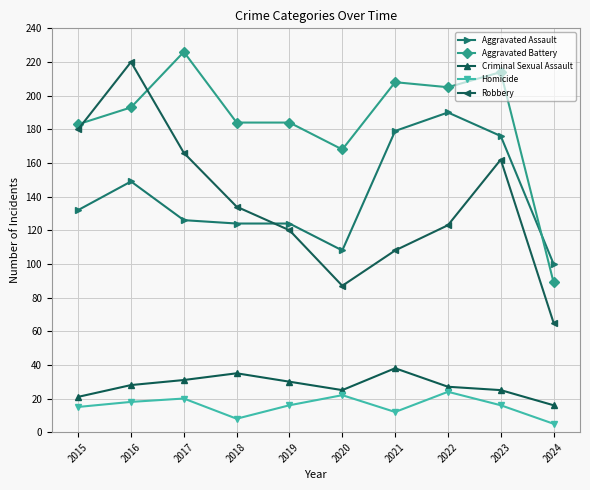

How many data points in Aggravated Assault are less than 132?

5